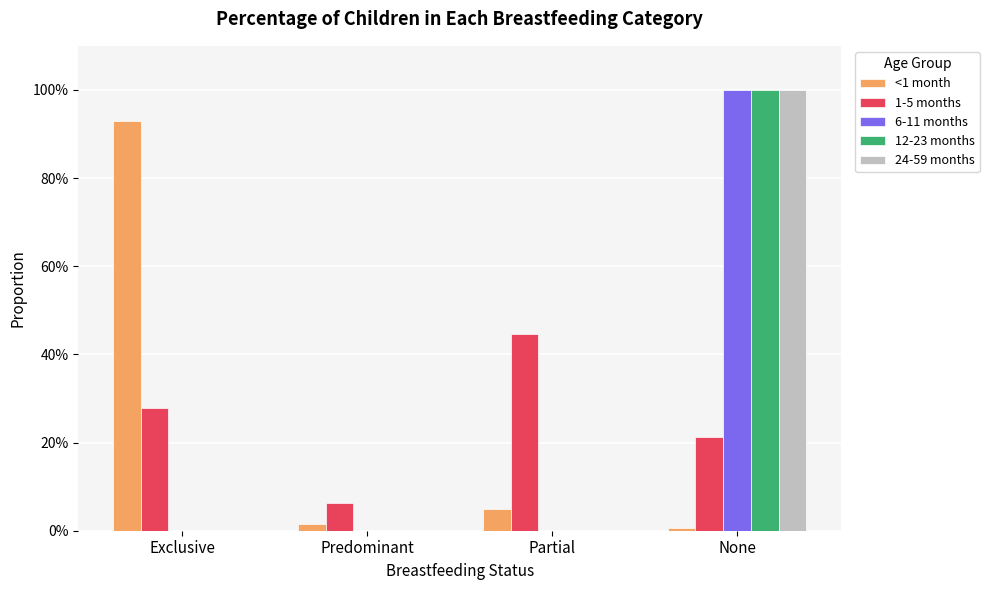

What are all the series names shown in the legend?

<1 month, 1-5 months, 6-11 months, 12-23 months, 24-59 months